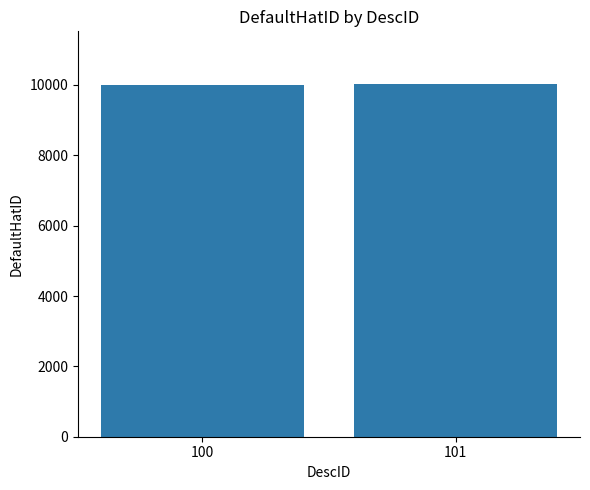

Count the values in the range 10007 to 10022.

2